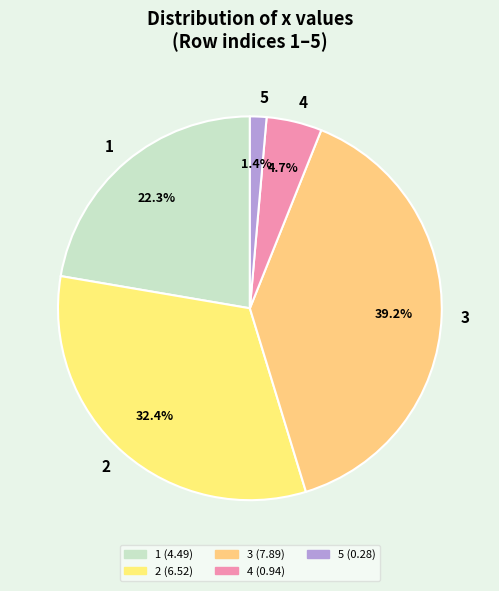

Which category has the smallest portion of the pie?

5